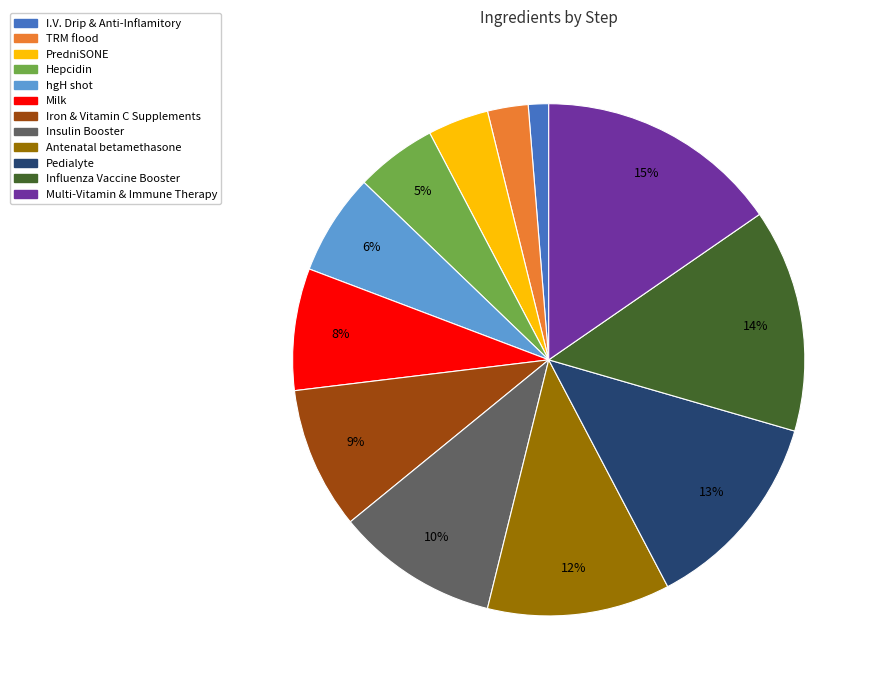

Combined, do Antenatal betamethasone and hgH shot account for over 50%?

No